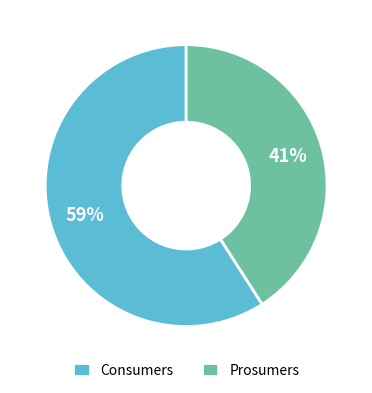

Count the number of slices in the pie.

2